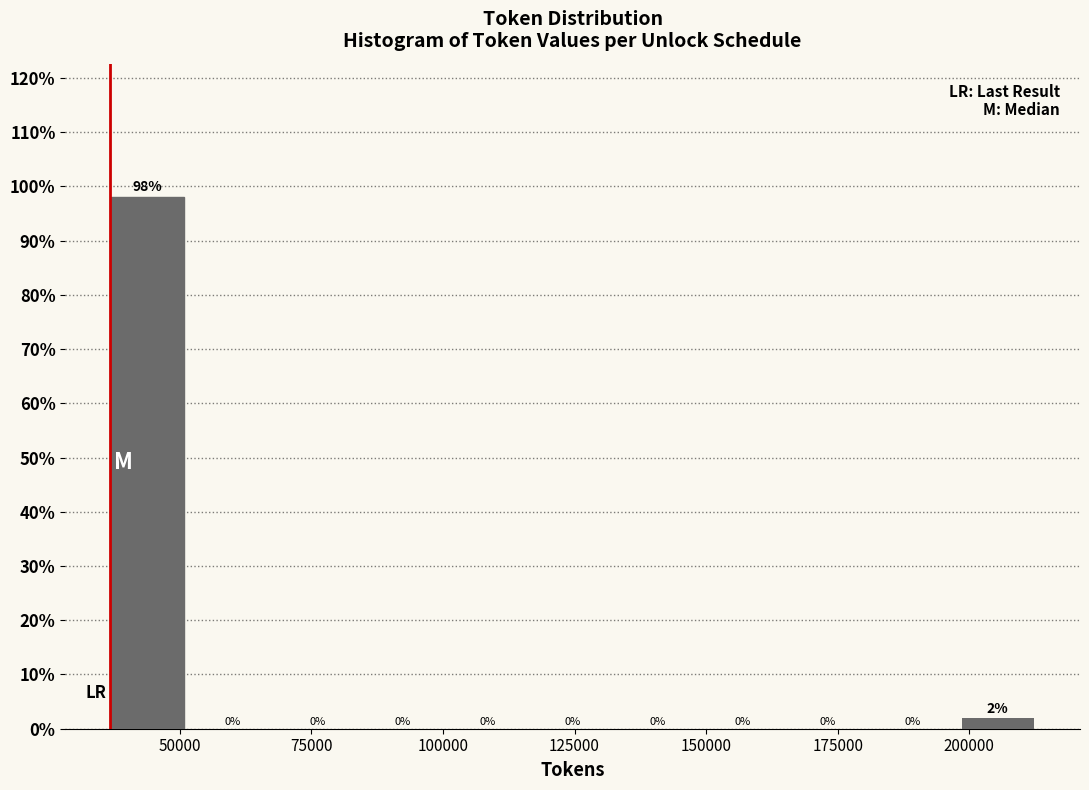

Read against the x-axis, roughly where is the centre of the tallest bar?

45000